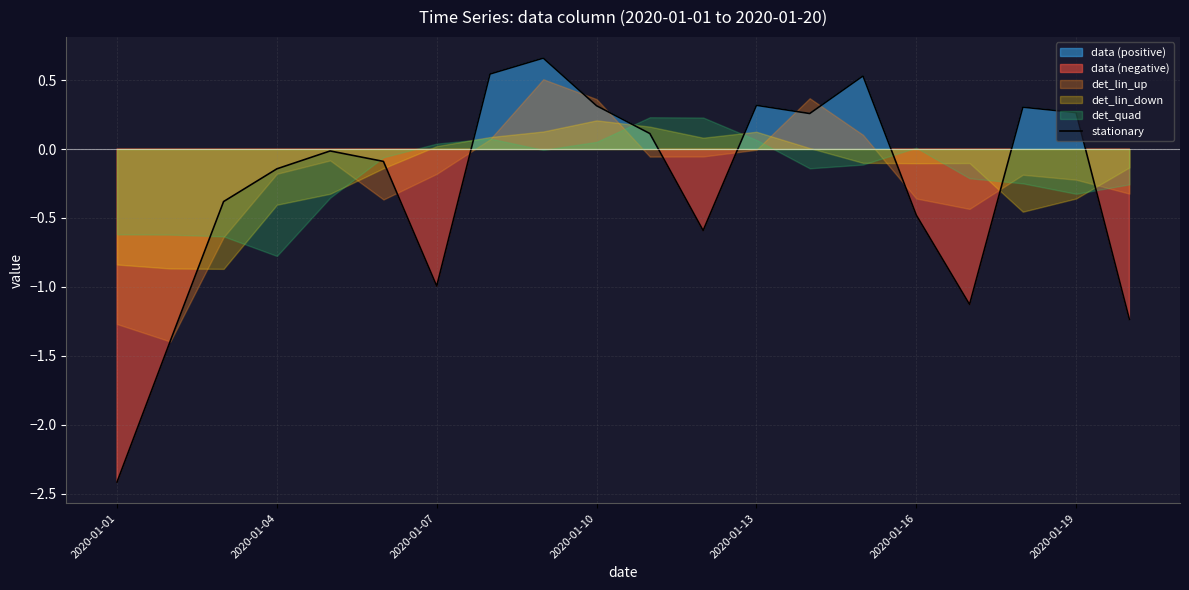

What is the difference between the maximum and minimum values?

3.1